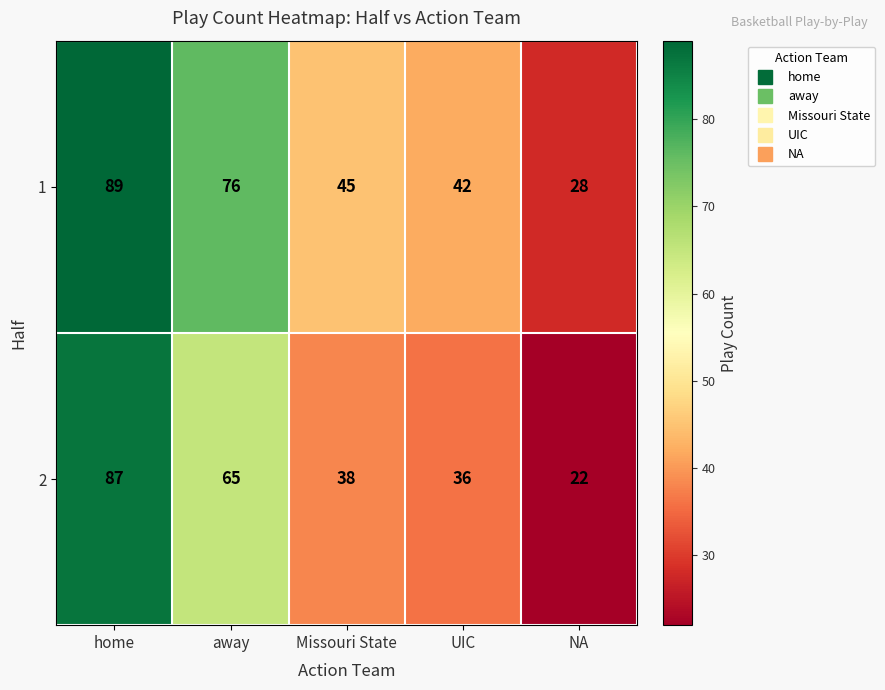

Rank the series by their maximum value, from highest to lowest.

1, 2